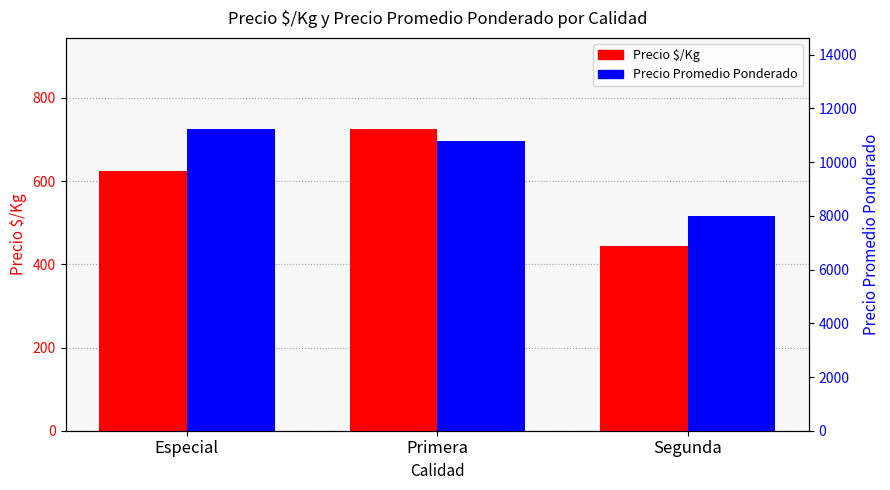

Reading right to left, transcribe all the data shown in this chart.

Precio $/Kg: Segunda=444.0	Primera=726.2	Especial=625.2
Precio Promedio Ponderado: Segunda=8000.0	Primera=10774.9	Especial=11250.0